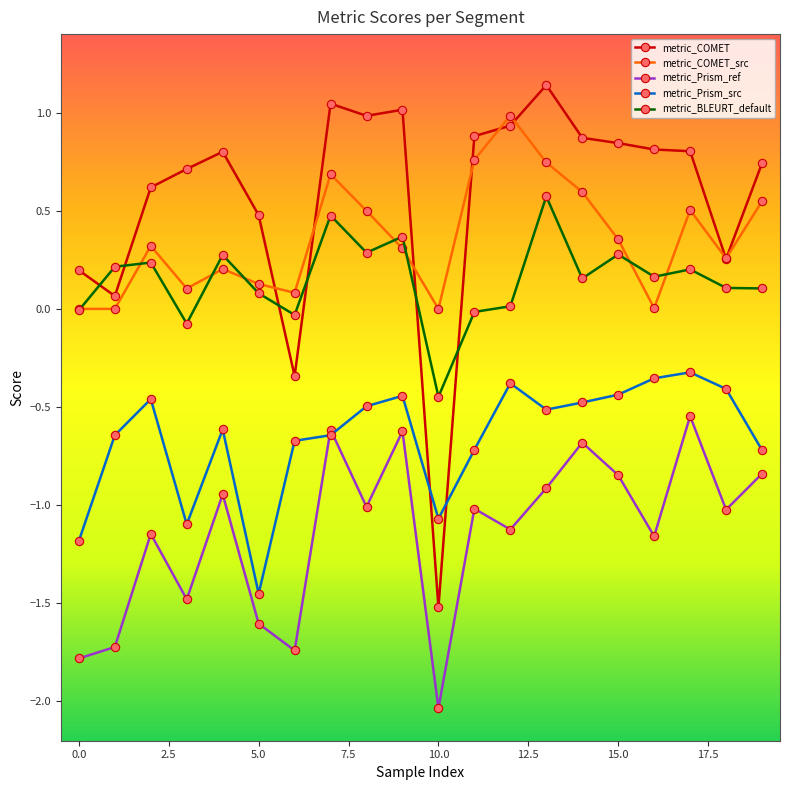

Which series has the largest total across all categories?

metric_COMET